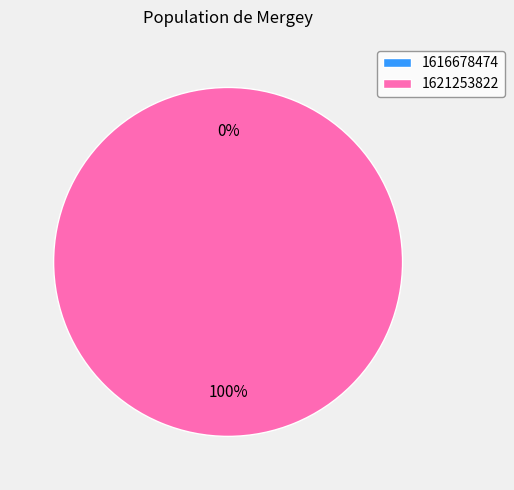

How many segments does this pie chart have?

2